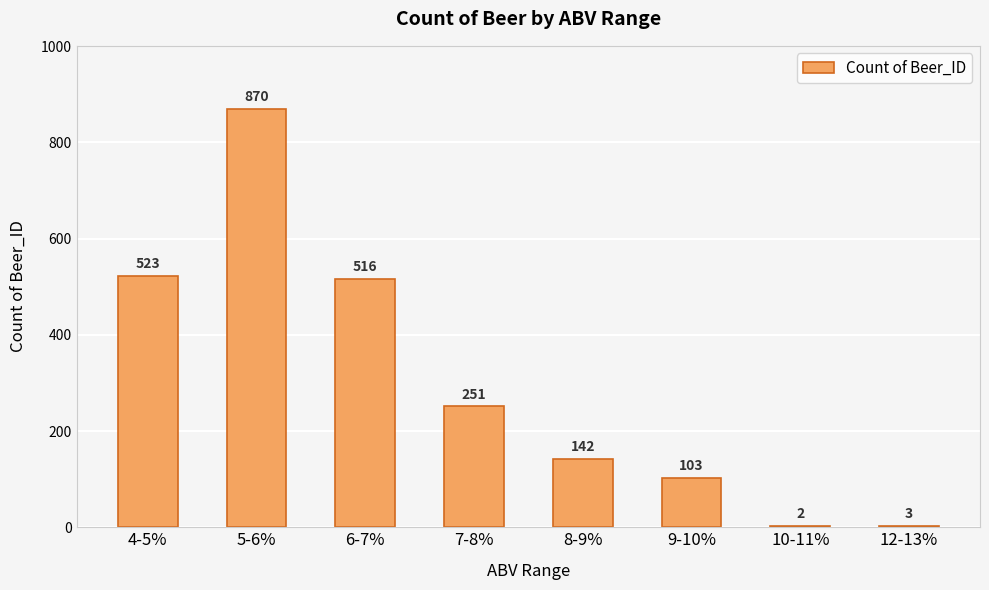

Reading left to right, extract all data points from this chart.

523	870	516	251	142	103	2	3